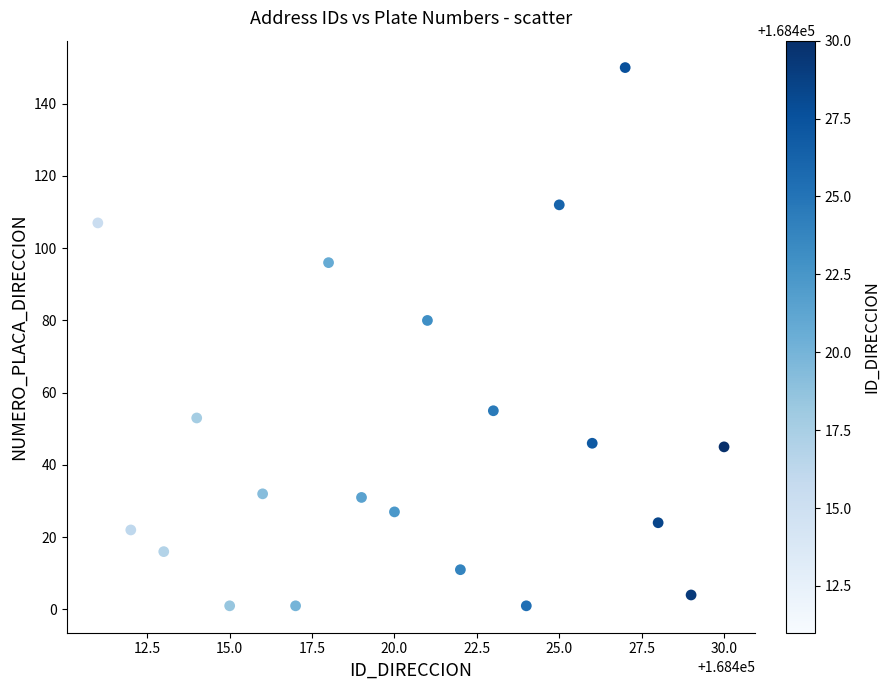

What is the range of X values (max minus min)?

19